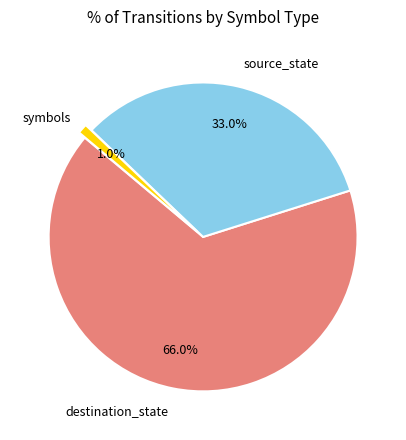

Is there a majority slice in this chart?

Yes